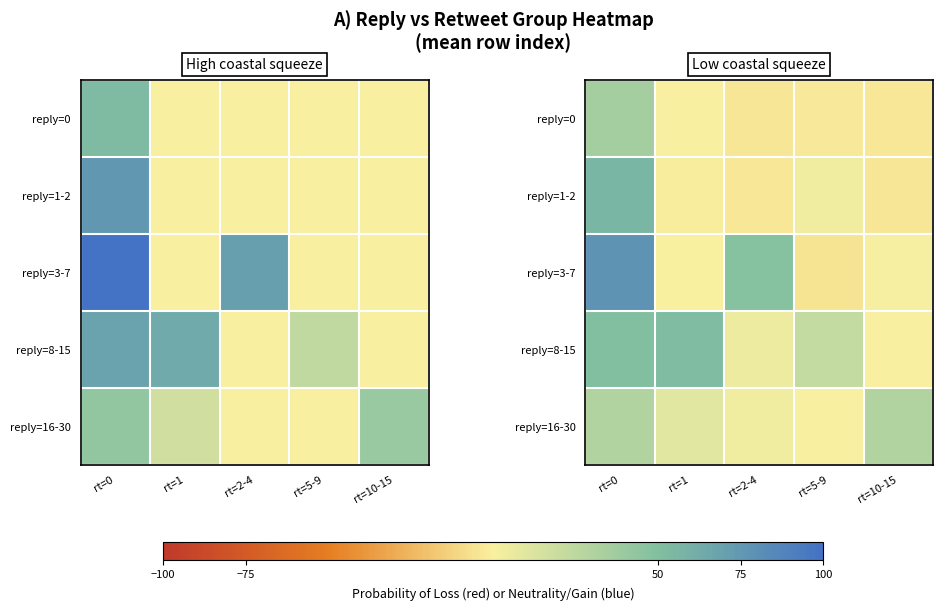

What is the difference between the highest and lowest values at rt=10-15?

33.8